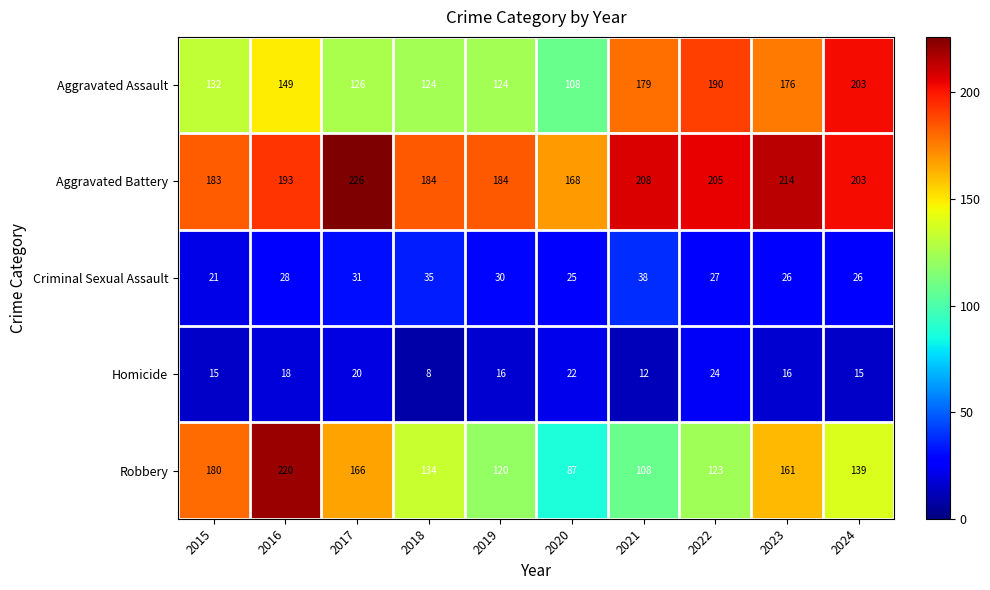

What is the minimum value shown in the chart?

8